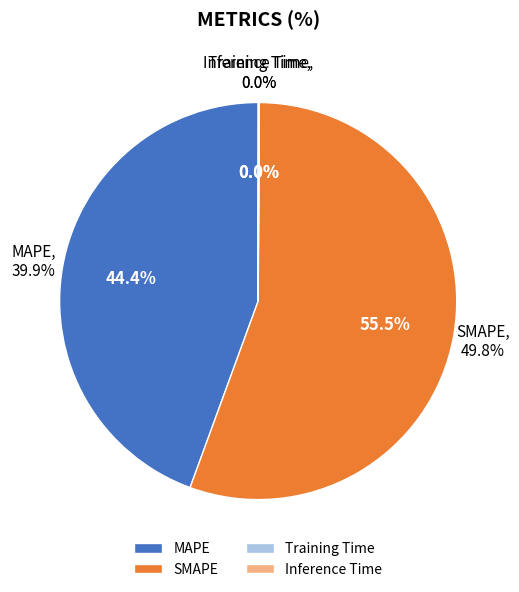

To the nearest percent, what percentage of the pie is SMAPE?

55%